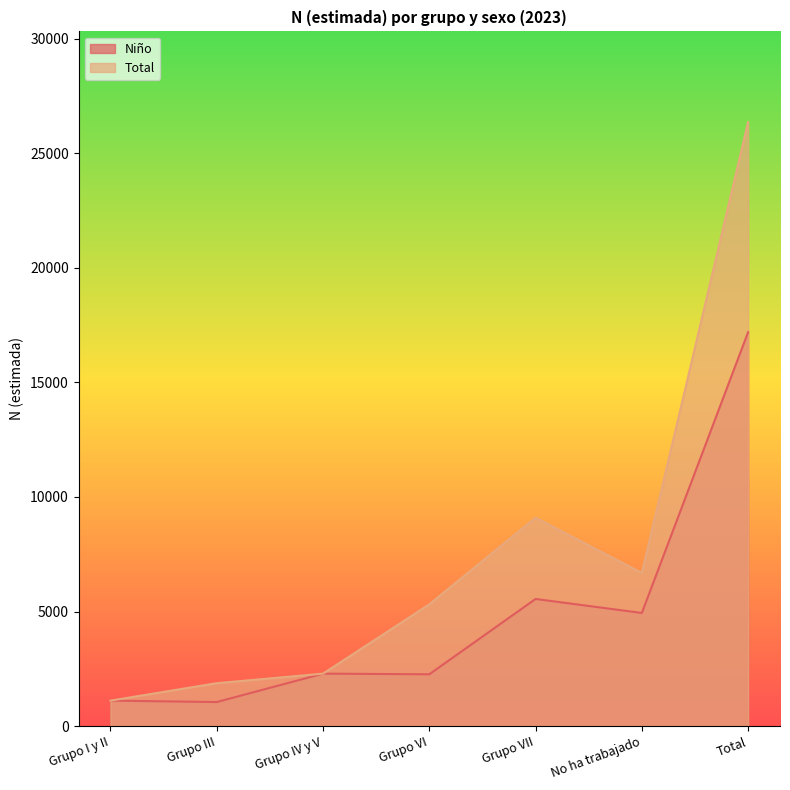

What is the difference between the maximum and second lowest values in the Niño series?

16081